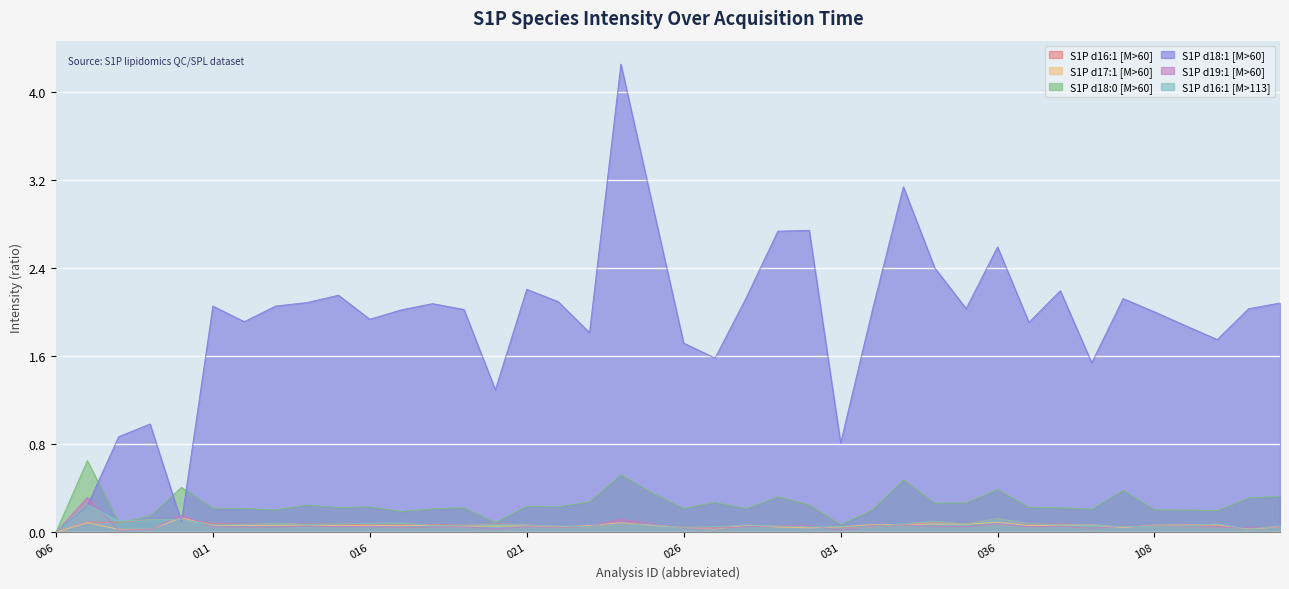

How many lines are shown in the chart?

6